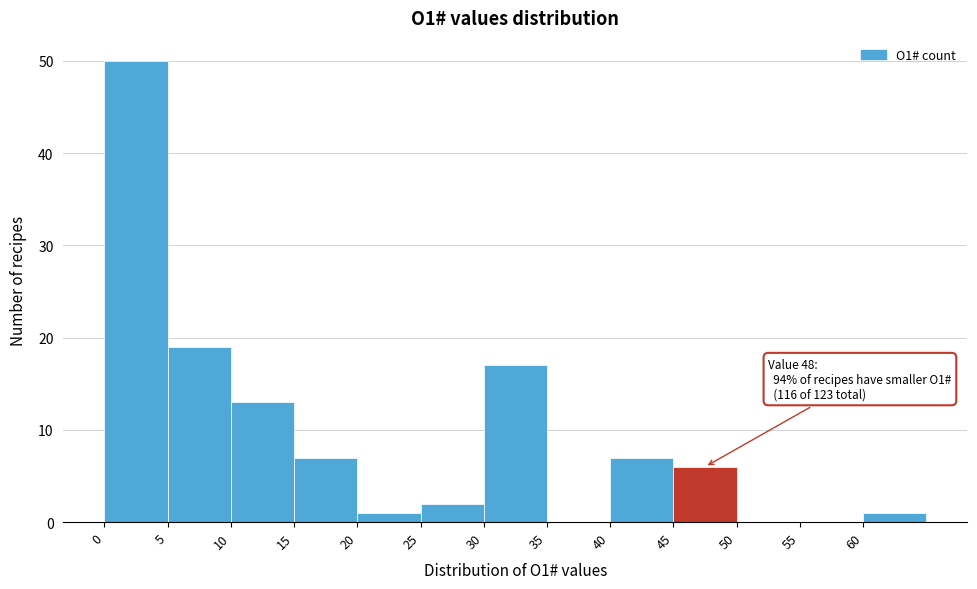

Which range on the x-axis has the tallest bar?

0 to 5